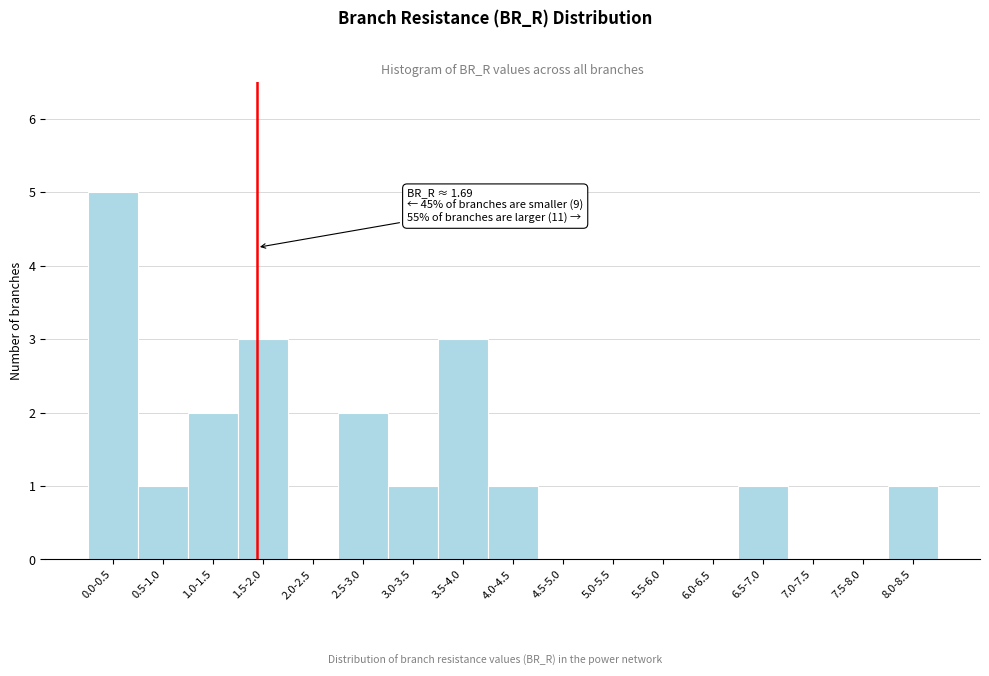

Reading left to right, transcribe all the data shown in this chart.

0.0-0.5=5	0.5-1.0=1	1.0-1.5=2	1.5-2.0=3	2.0-2.5=0	2.5-3.0=2	3.0-3.5=1	3.5-4.0=3	4.0-4.5=1	4.5-5.0=0	5.0-5.5=0	5.5-6.0=0	6.0-6.5=0	6.5-7.0=1	7.0-7.5=0	7.5-8.0=0	8.0-8.5=1